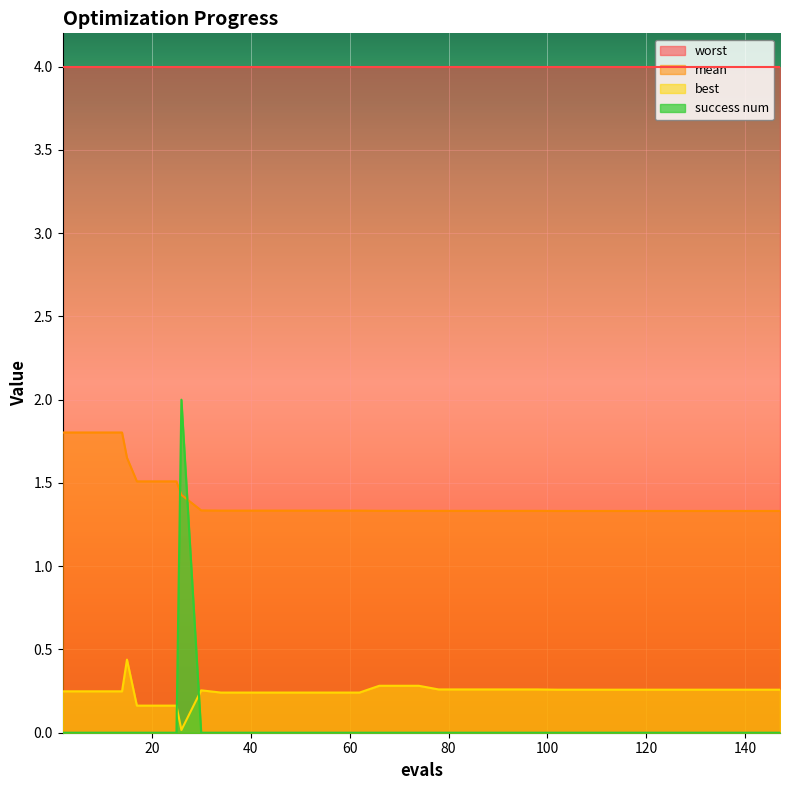

Is it true that best equals 0.3 at 110?

True